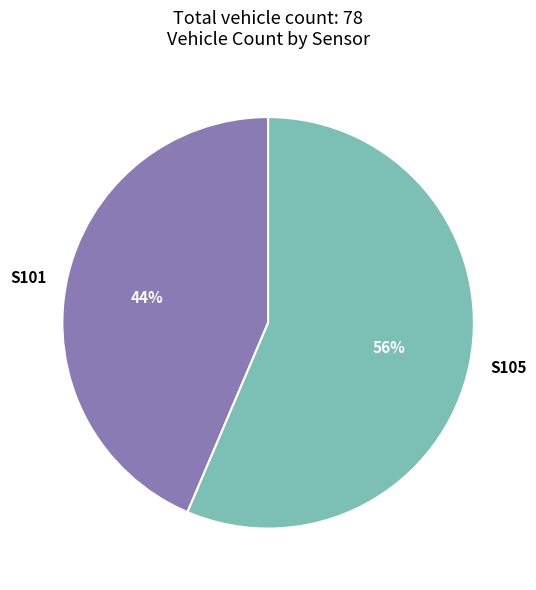

To the nearest percent, what is the average slice percentage?

50%